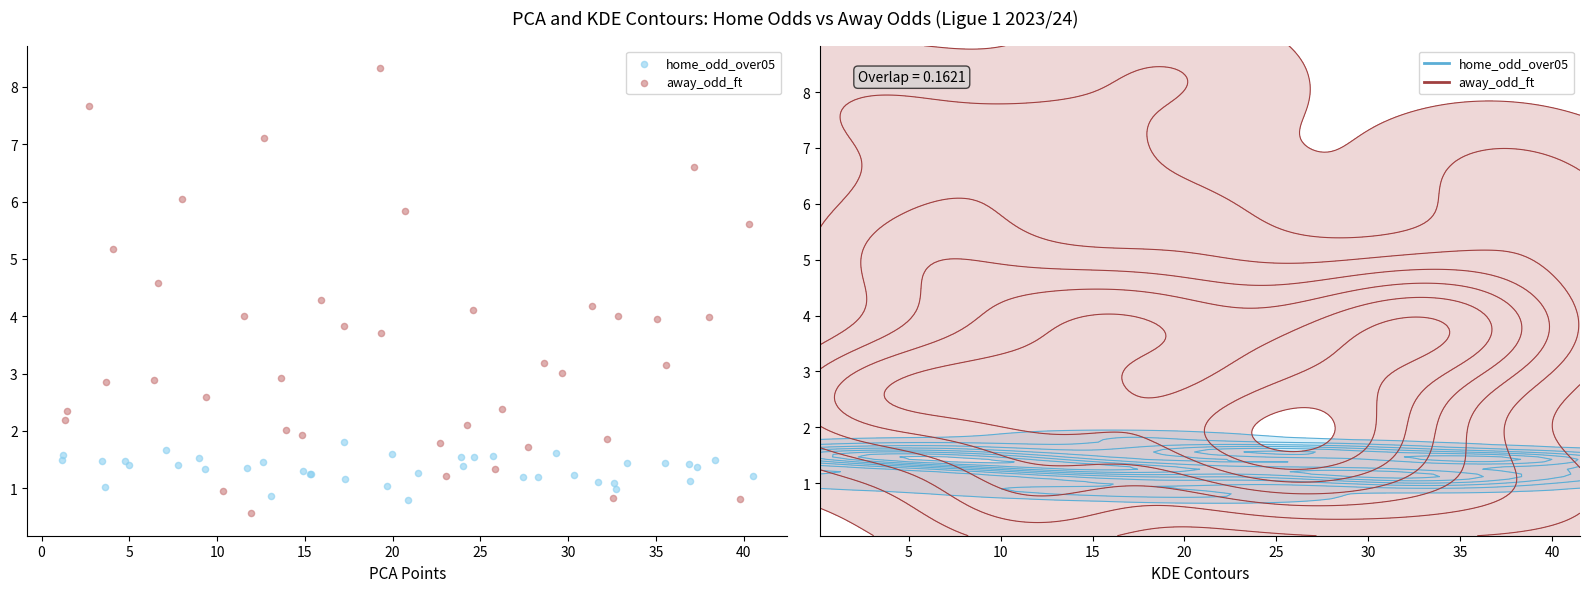

Which series contains the highest Y value?

away_odd_ft